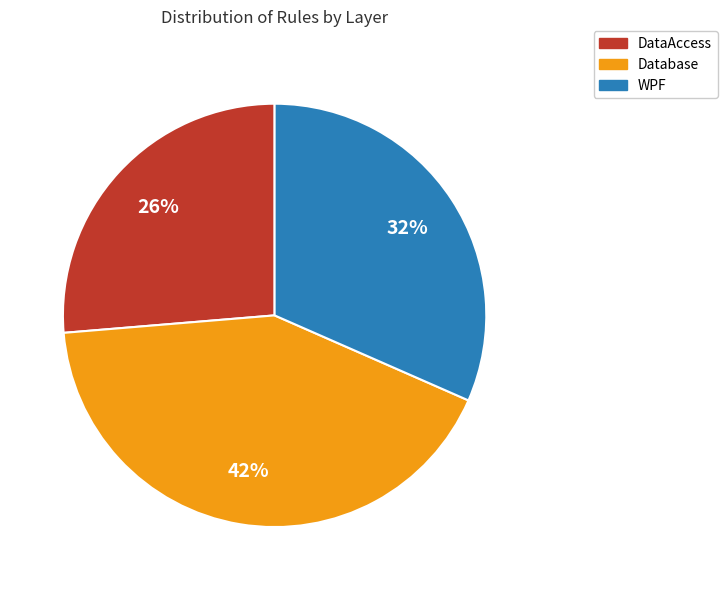

To the nearest percent, what is the difference between the largest and smallest slice percentages?

16%